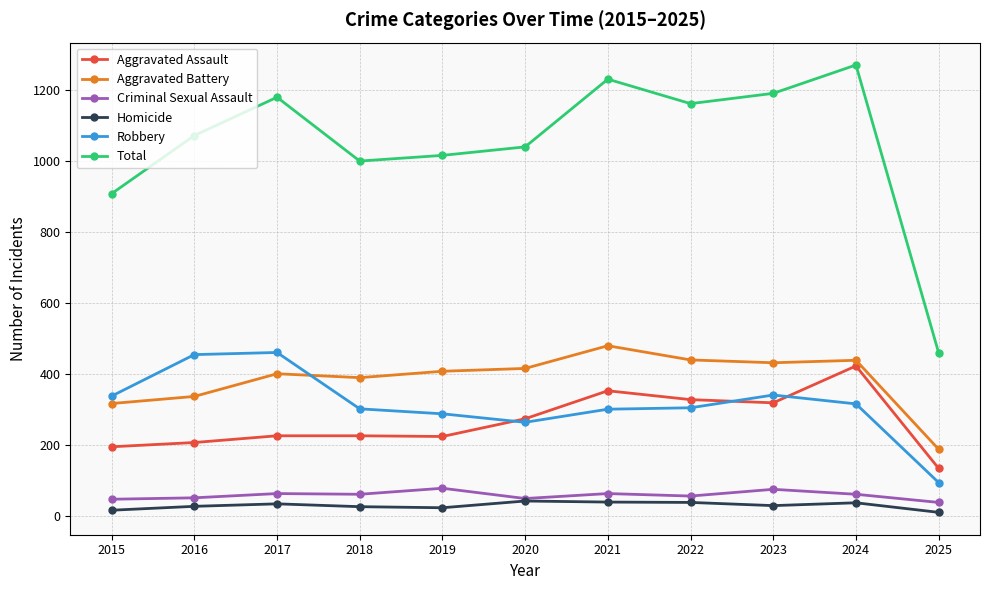

What are all the series names shown in the legend?

Aggravated Assault, Aggravated Battery, Criminal Sexual Assault, Homicide, Robbery, Total